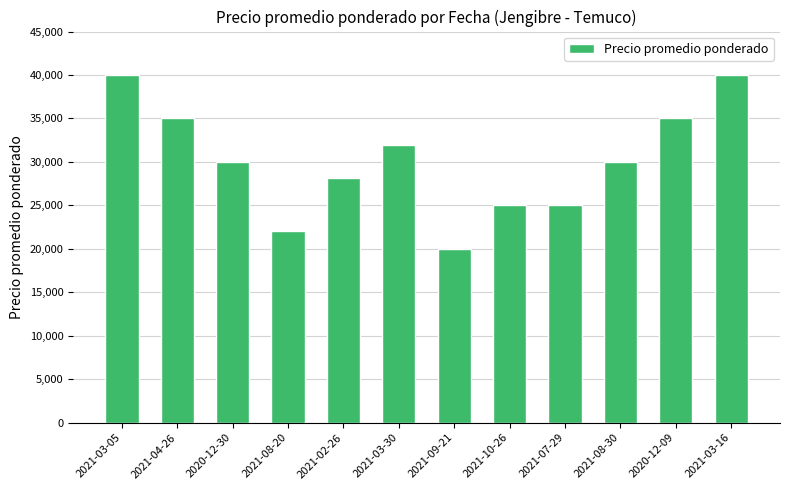

What is the ratio of the value at 2021-09-21 to the value at 2020-12-09?

0.6